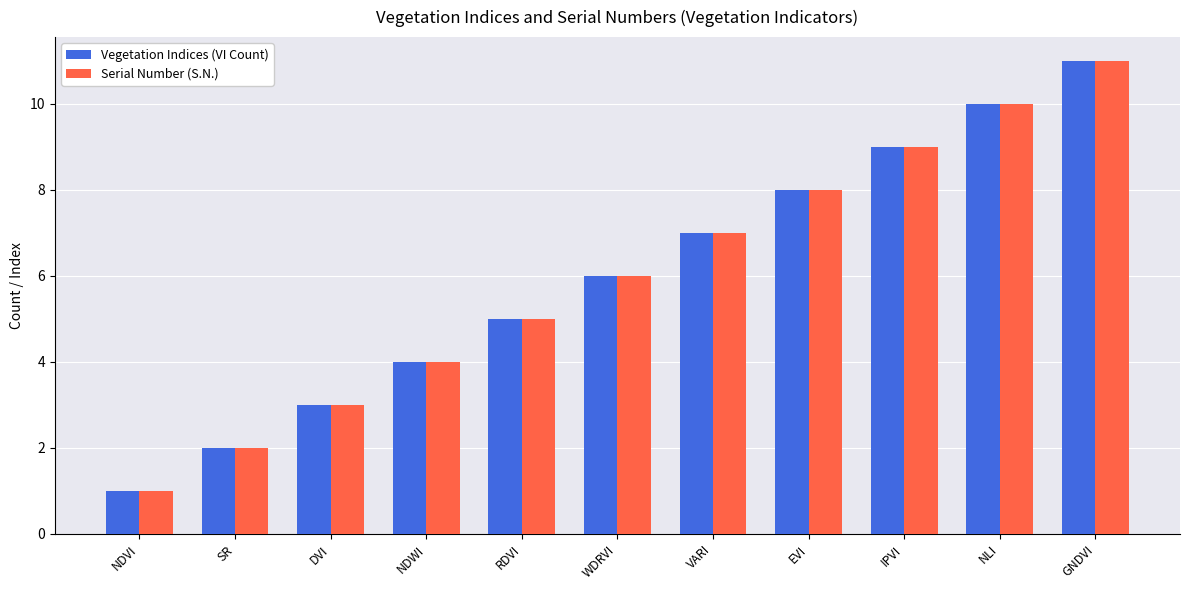

What are all the series names shown in the legend?

Vegetation Indices (VI Count), Serial Number (S.N.)